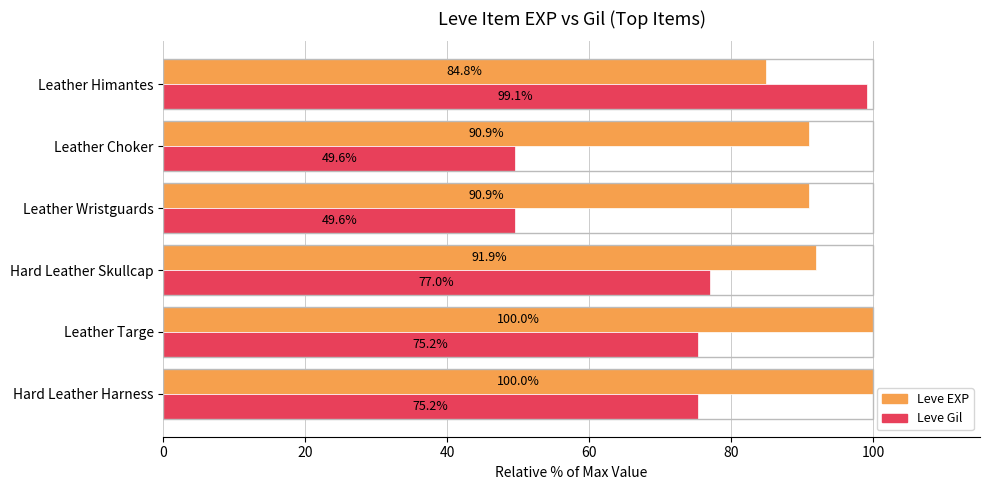

What is the difference between the maximum and minimum values in the Leve Gil series?

49.6